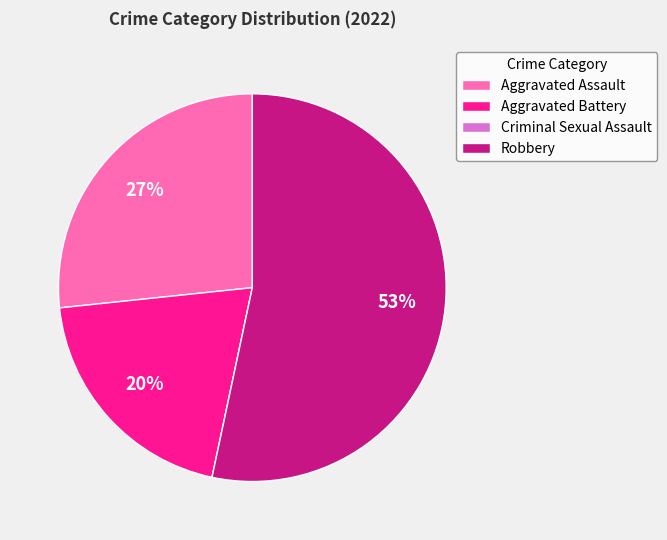

To the nearest percent, what is the difference between the largest and smallest slice percentages?

53%